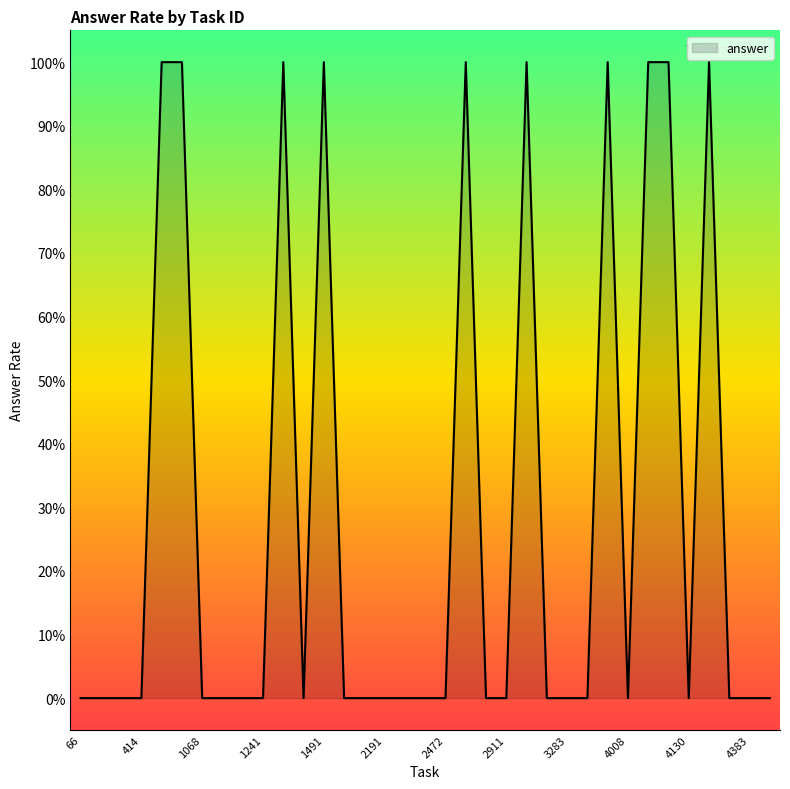

Is this an area chart (filled region under the line)?

Yes